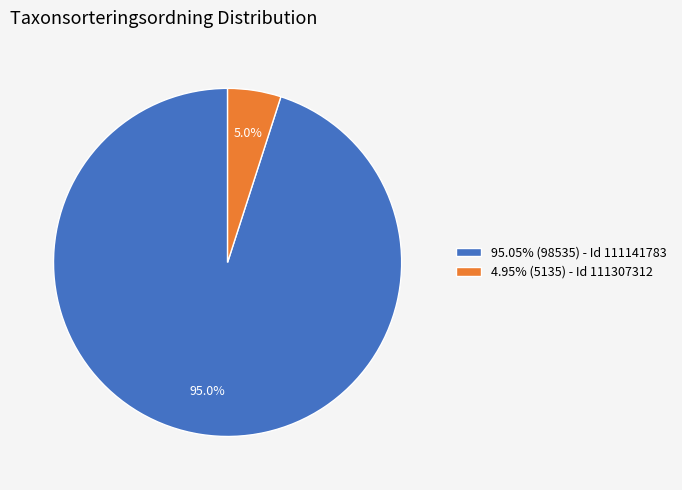

Does 95.05% (98535) - Id 111141783 account for over 50% of the chart?

Yes